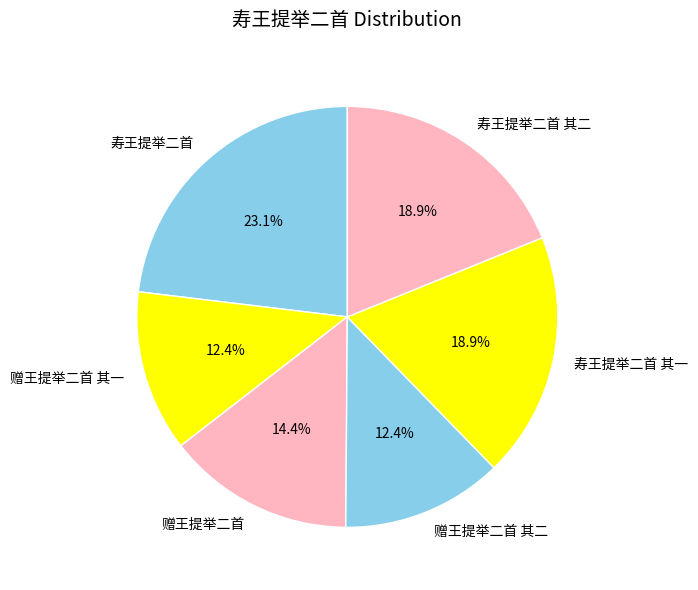

How many slices are in this pie chart?

6